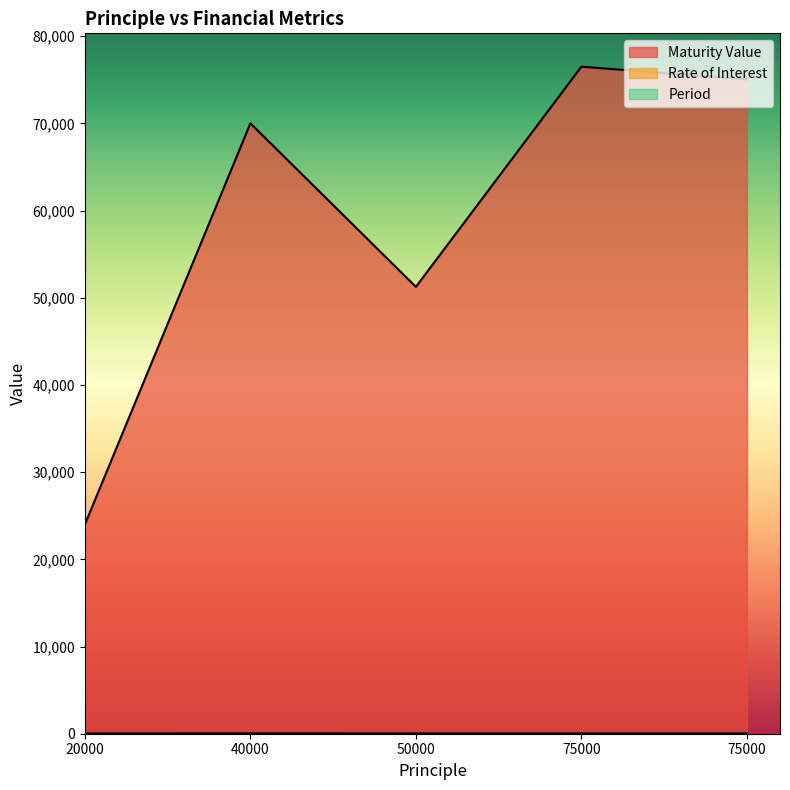

Is it true that Maturity Value equals 76500.0 at 75000?

True